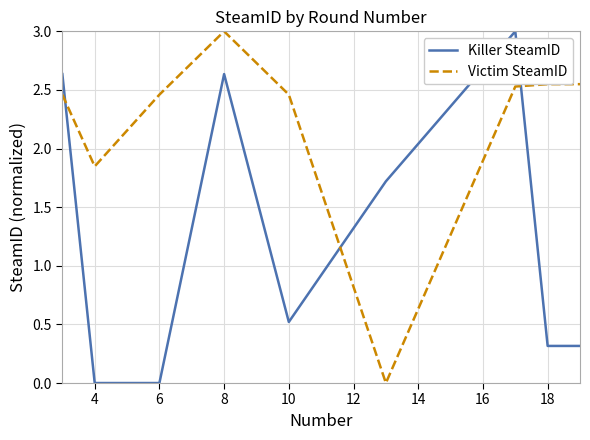

Does the chart have visible grid lines?

Yes